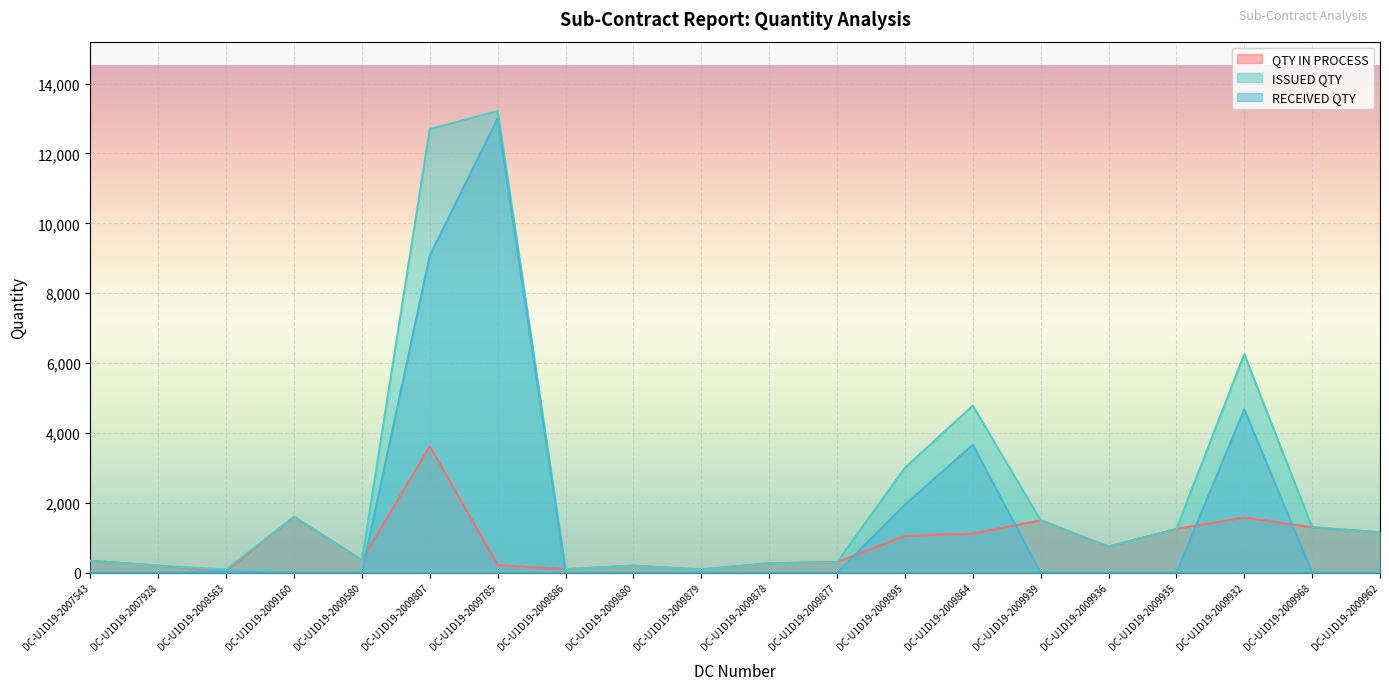

What is the maximum value for QTY IN PROCESS?

3620